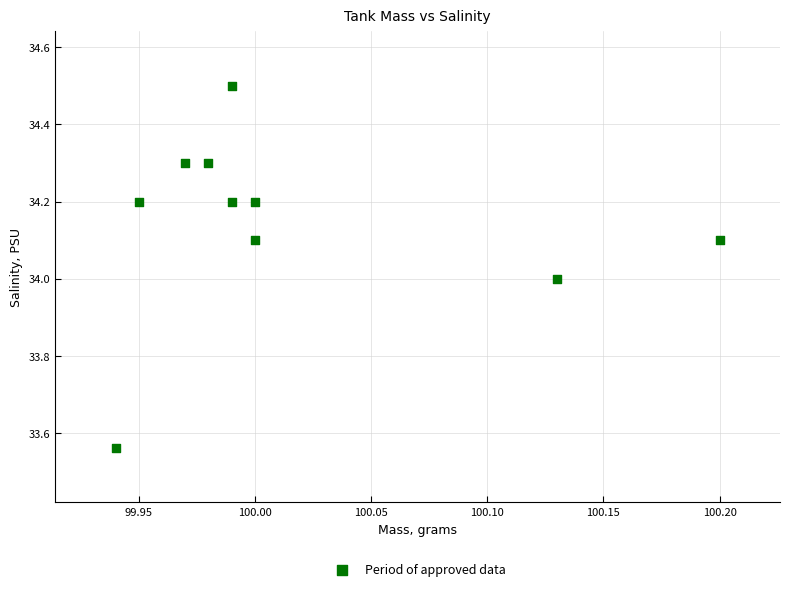

What is the range of X values (max minus min)?

0.3